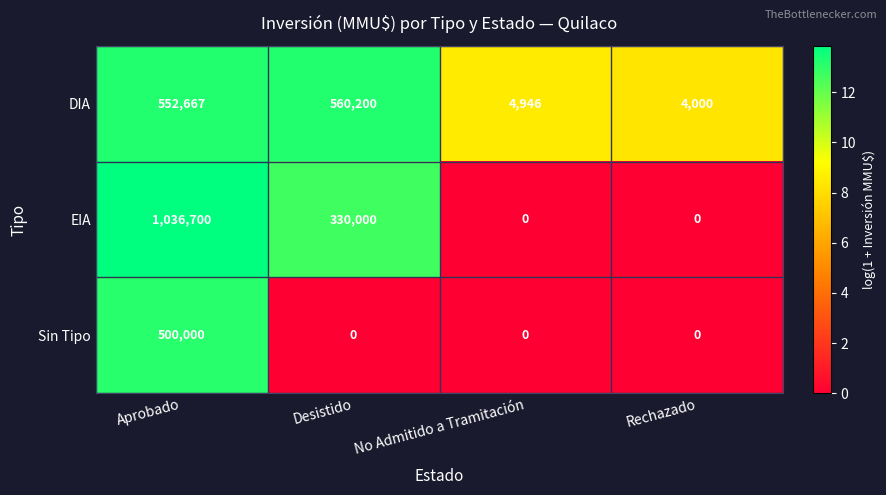

The DIA series shows 560200 at Desistido. True or false?

True